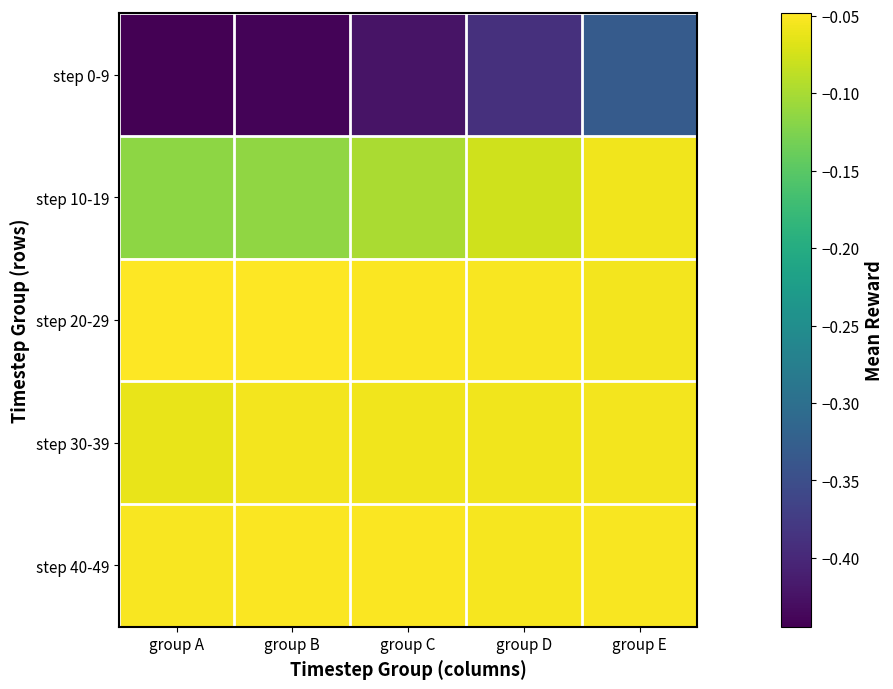

Which label corresponds to the smallest value in the chart?

group A